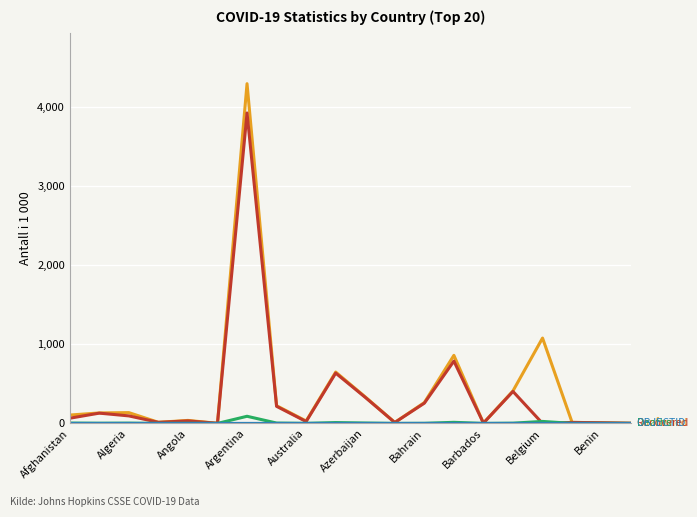

What is the maximum value shown in the chart?

4298.8